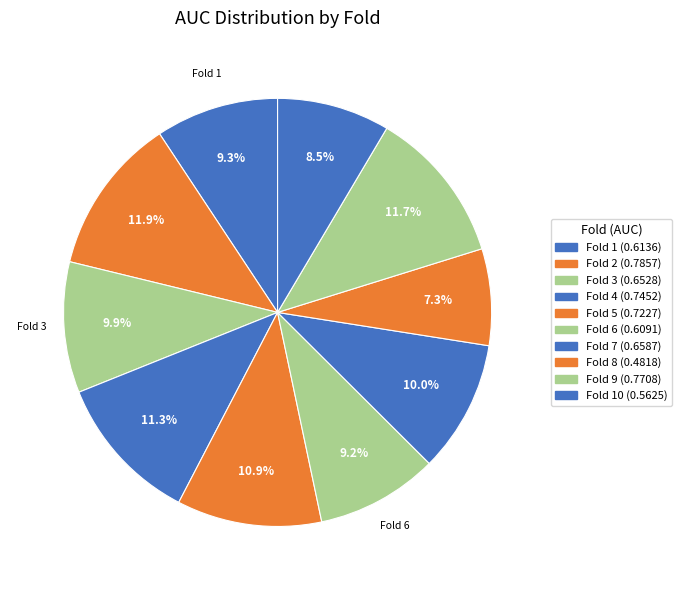

Rank the categories by value from highest to lowest.

Fold 2, Fold 9, Fold 4, Fold 5, Fold 7, Fold 3, Fold 1, Fold 6, Fold 10, Fold 8